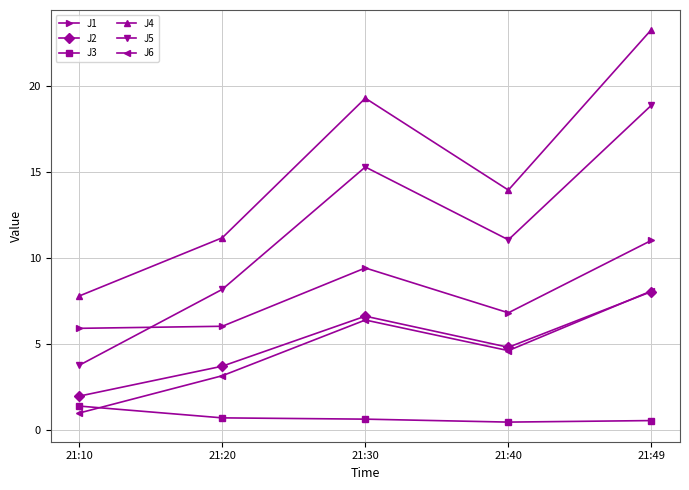

What is the difference between the J5 values at 21:49 and 21:10?

15.1